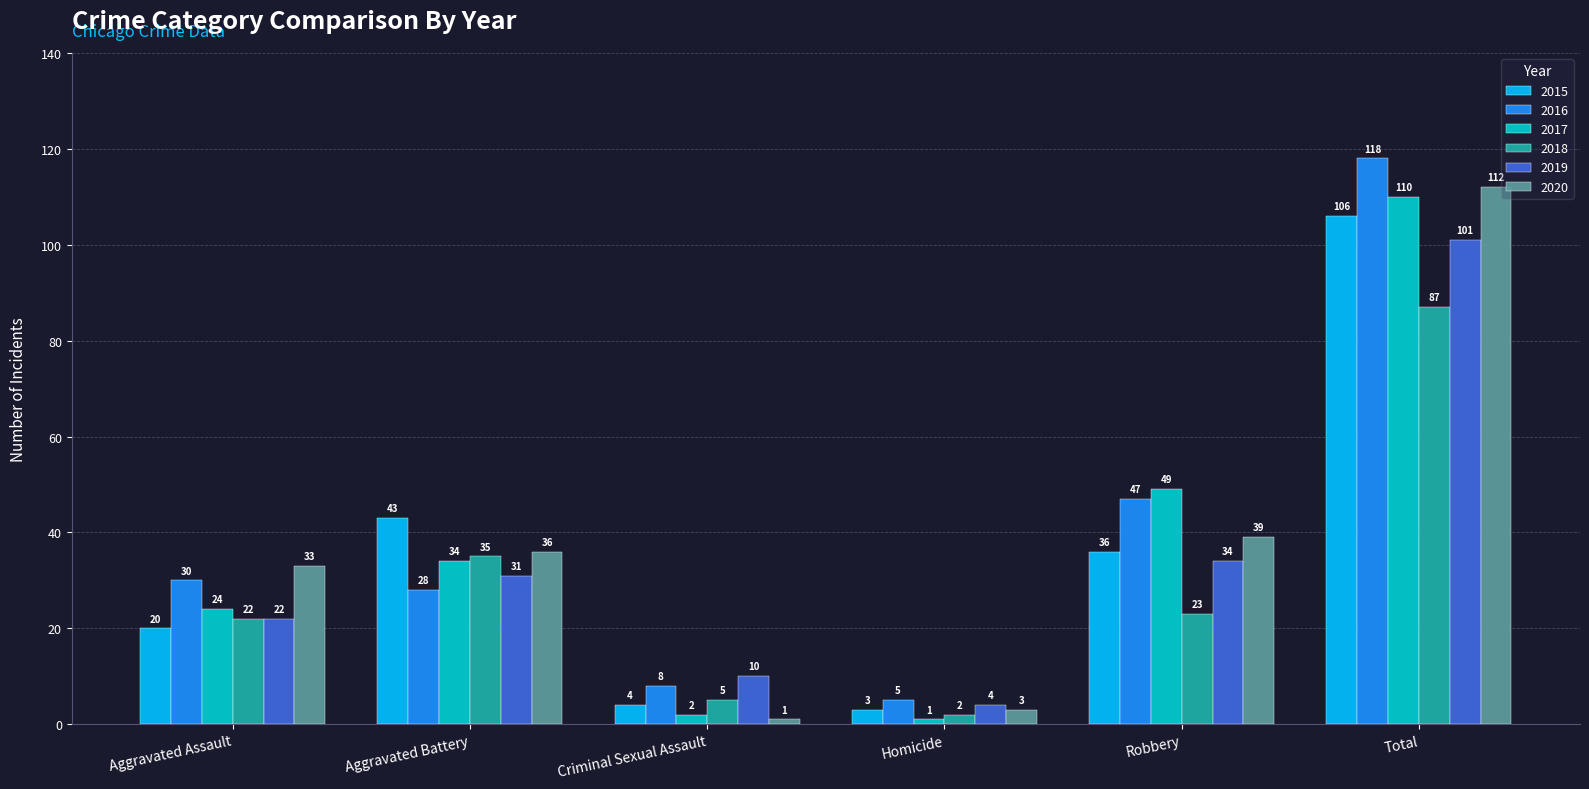

The value of 2016 at Criminal Sexual Assault is 8. True or false?

True